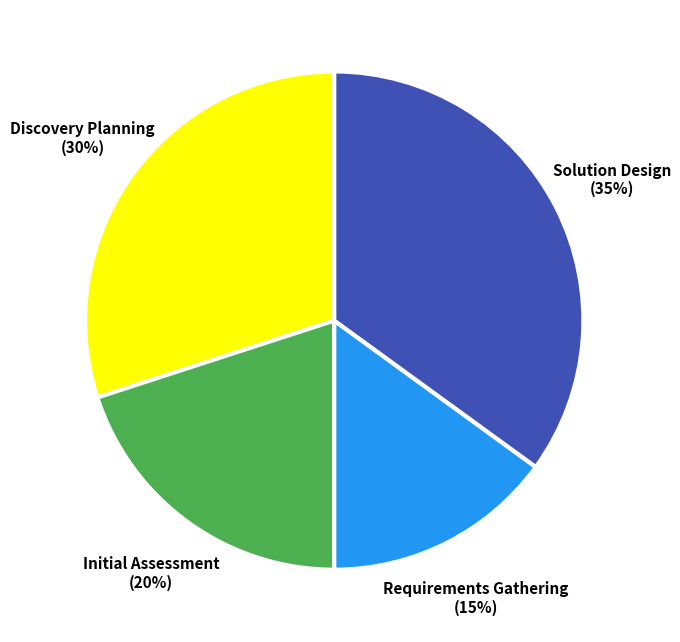

True or false: Requirements Gathering accounts for 15% of the total.

True